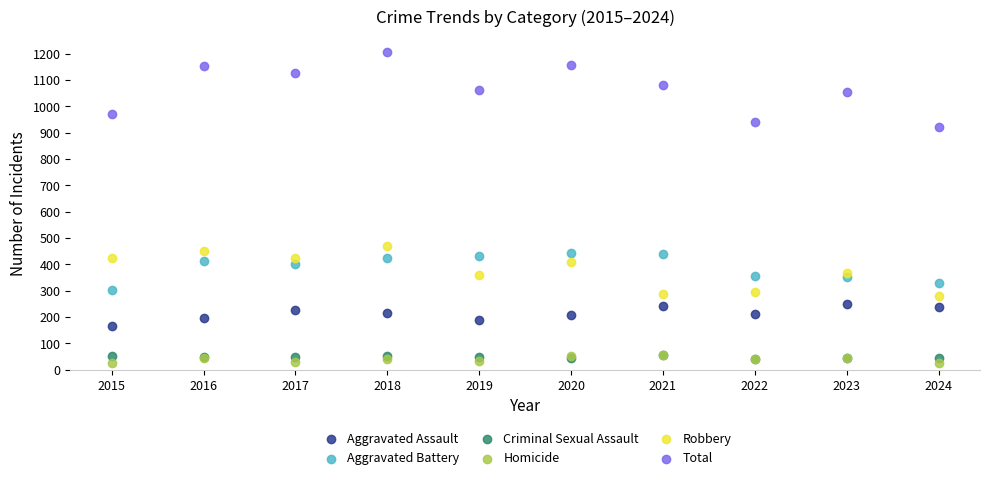

Which series reaches the maximum Y coordinate?

Total